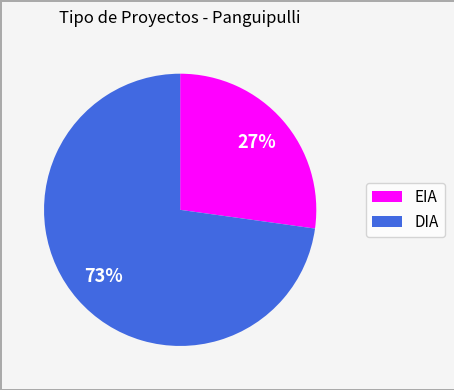

How many slices are in this pie chart?

2